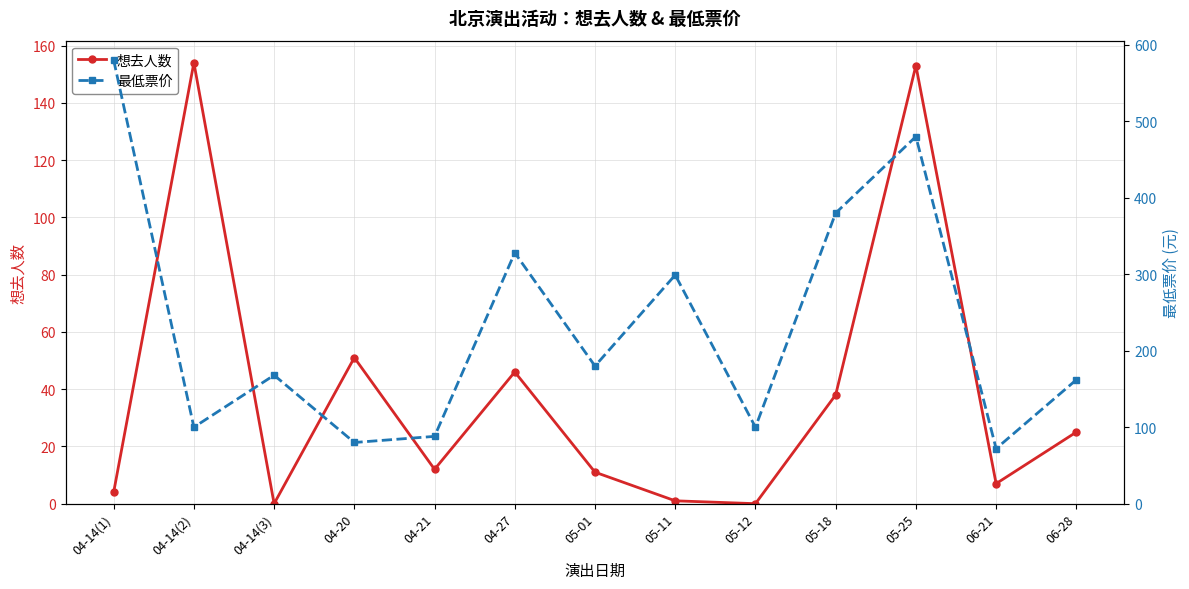

Reading left to right, transcribe all the data shown in this chart.

想去人数: 4	154	0	51	12	46	11	1	0	38	153	7	25
最低票价: 580	100	168	80	88	328	180	299	100	380	480	72	162